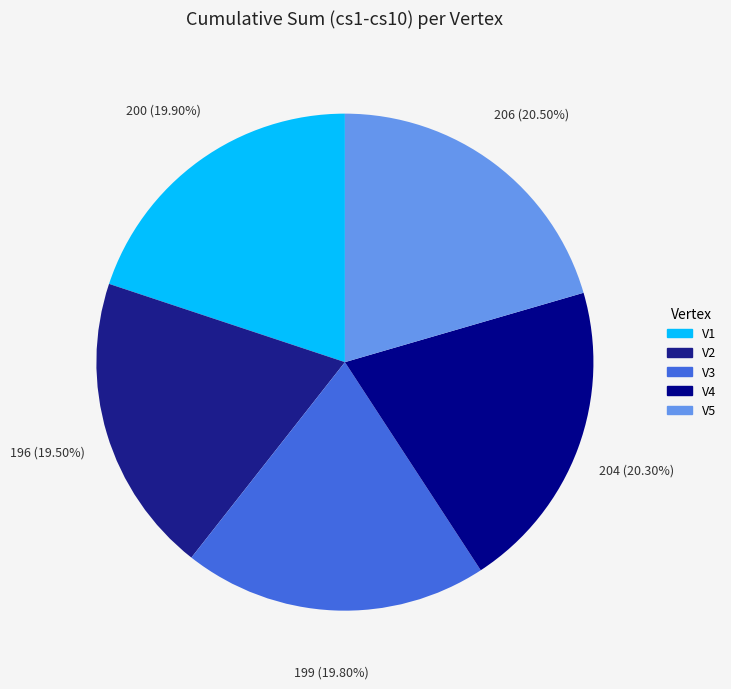

What is the change in value from V1 to V2?

-4